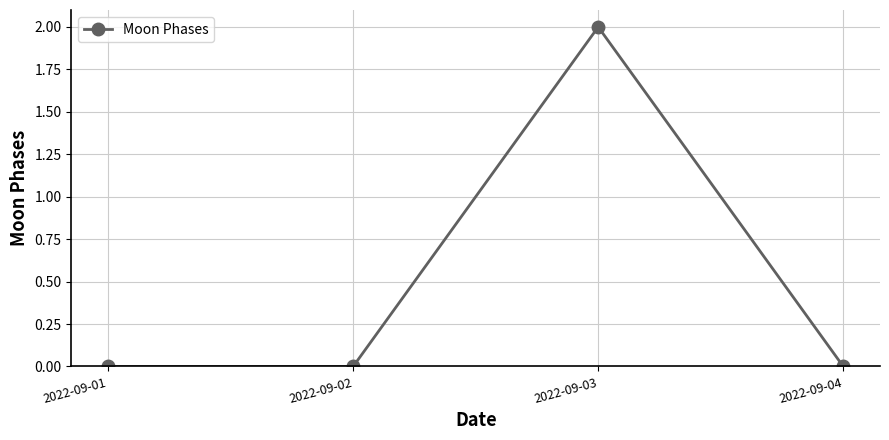

Does the chart have visible grid lines?

Yes